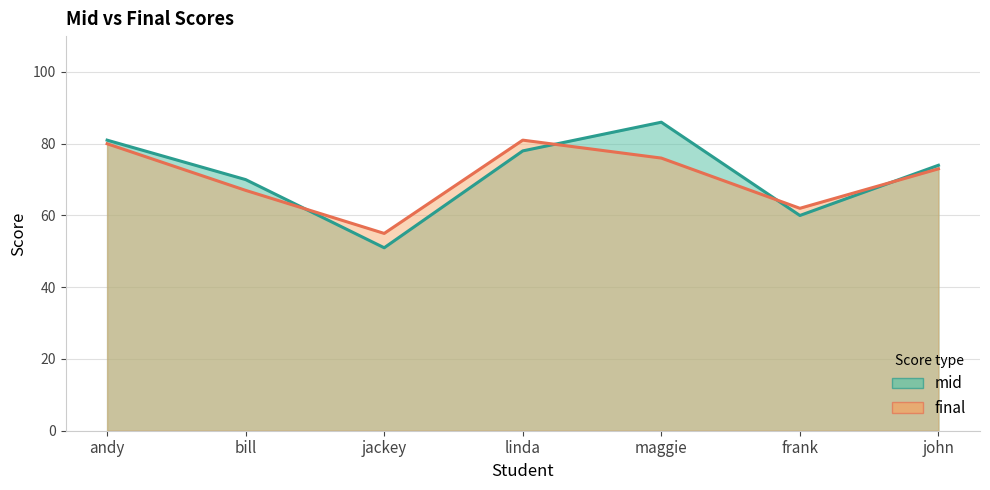

Which series changed the most between andy and maggie?

mid